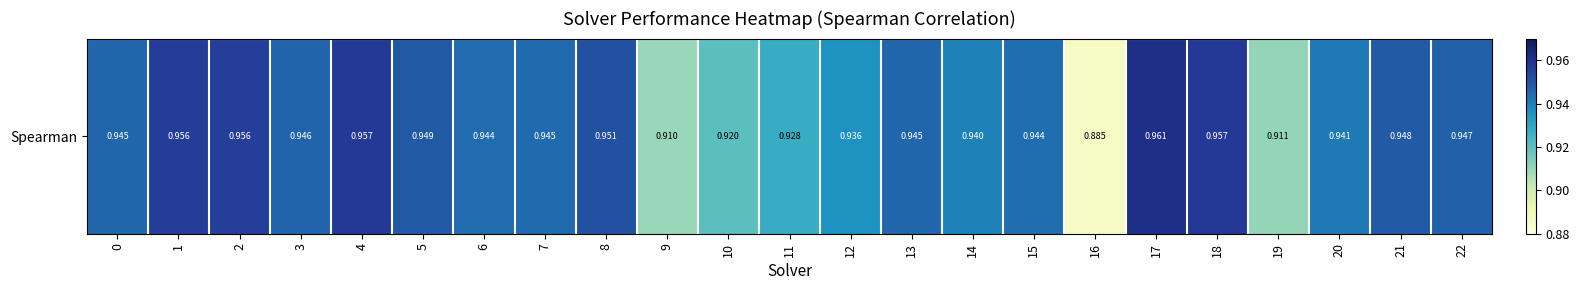

Reading left to right, what are all the values shown in this chart?

0.9	1.0	1.0	0.9	1.0	0.9	0.9	0.9	1.0	0.9	0.9	0.9	0.9	0.9	0.9	0.9	0.9	1.0	1.0	0.9	0.9	0.9	0.9